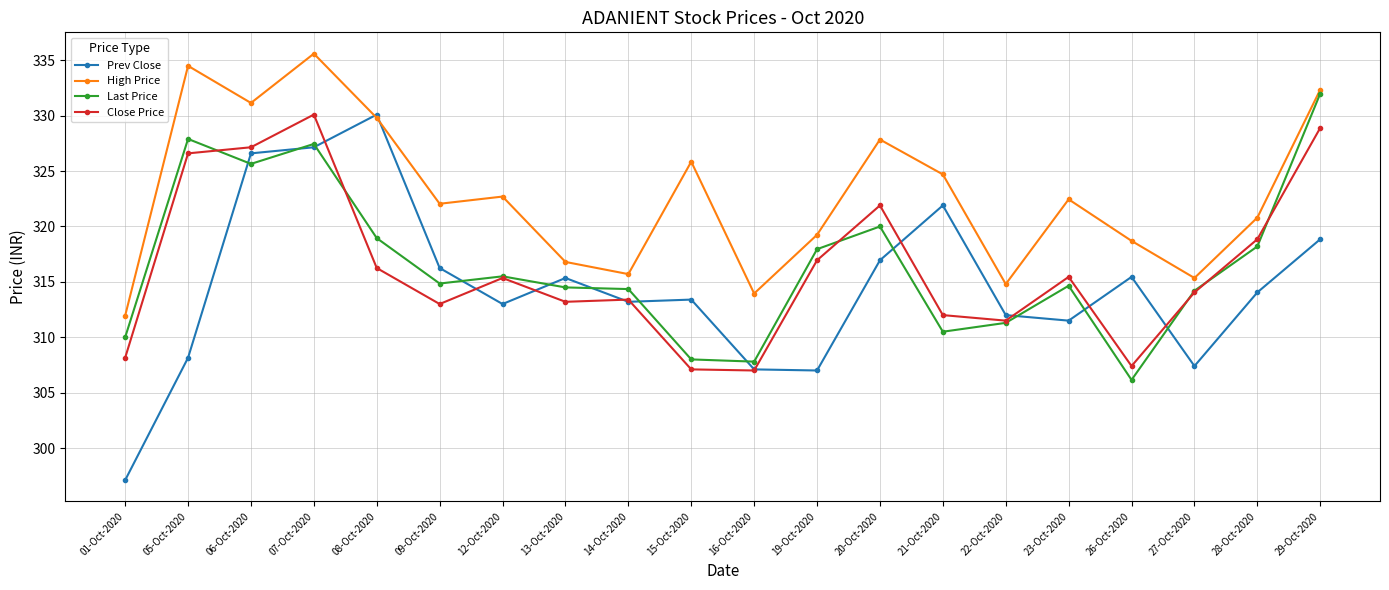

Which series has the widest spread of values?

Prev Close